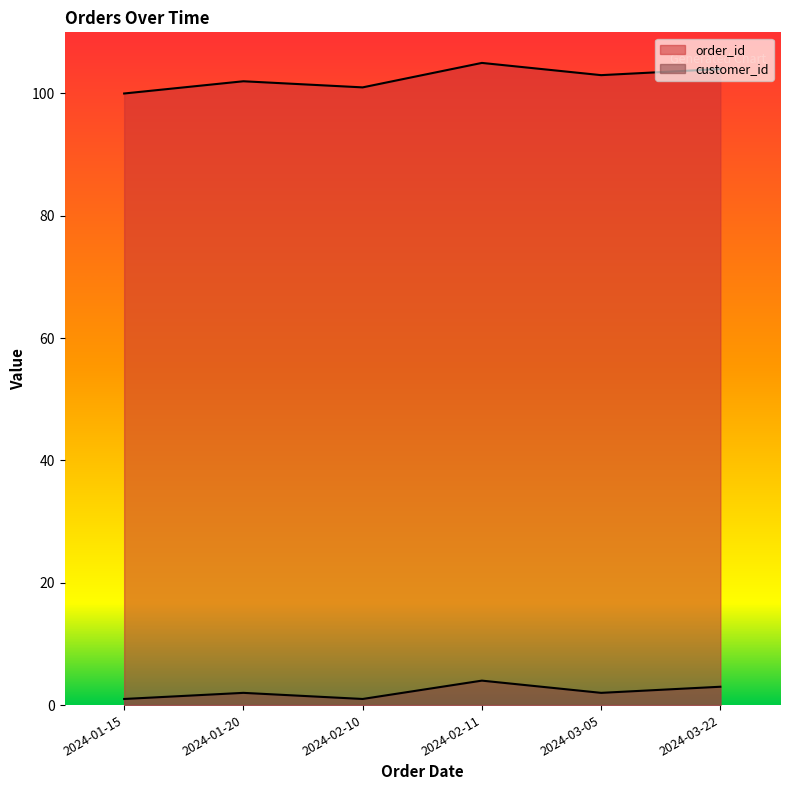

Reading left to right, what are all the values shown in this chart?

order_id: 2024-01-15=100	2024-02-10=101	2024-01-20=102	2024-03-05=103	2024-03-22=104	2024-02-11=105
customer_id: 2024-01-15=1	2024-02-10=1	2024-01-20=2	2024-03-05=2	2024-03-22=3	2024-02-11=4